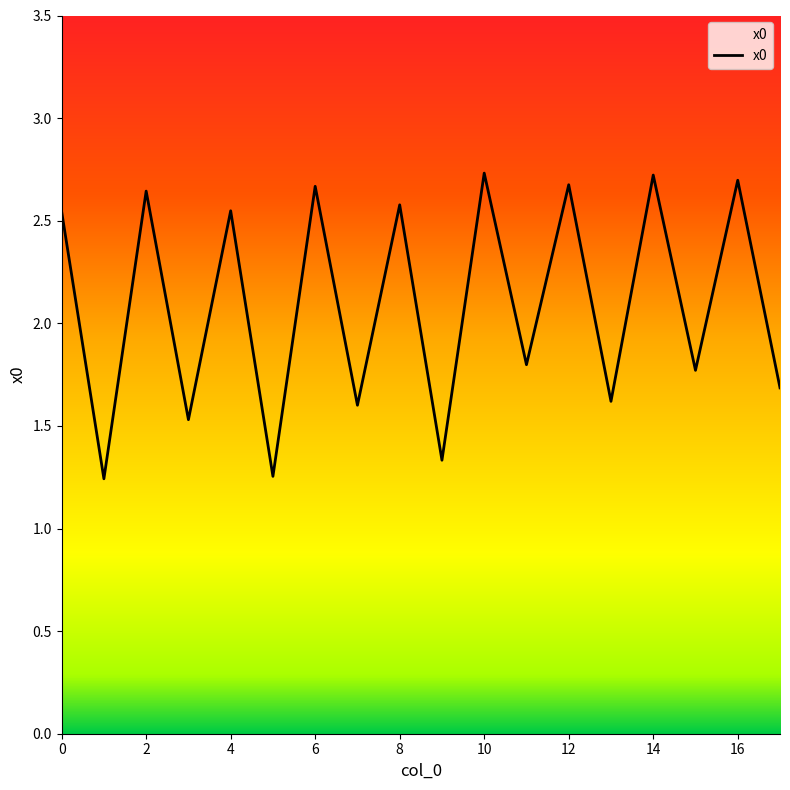

Count the number of categories in the chart.

18